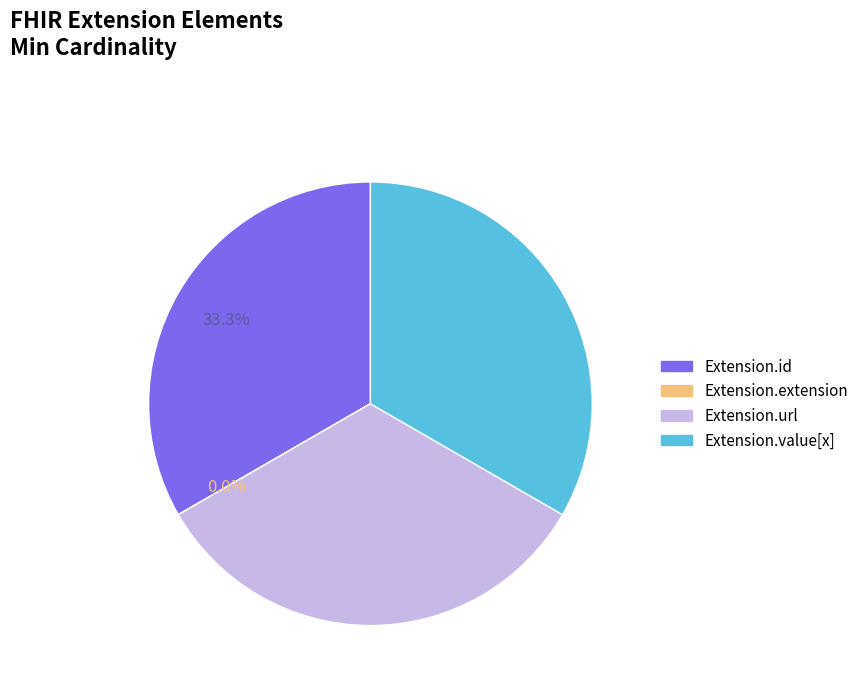

Between Extension.id and Extension.url, which is larger?

Extension.id